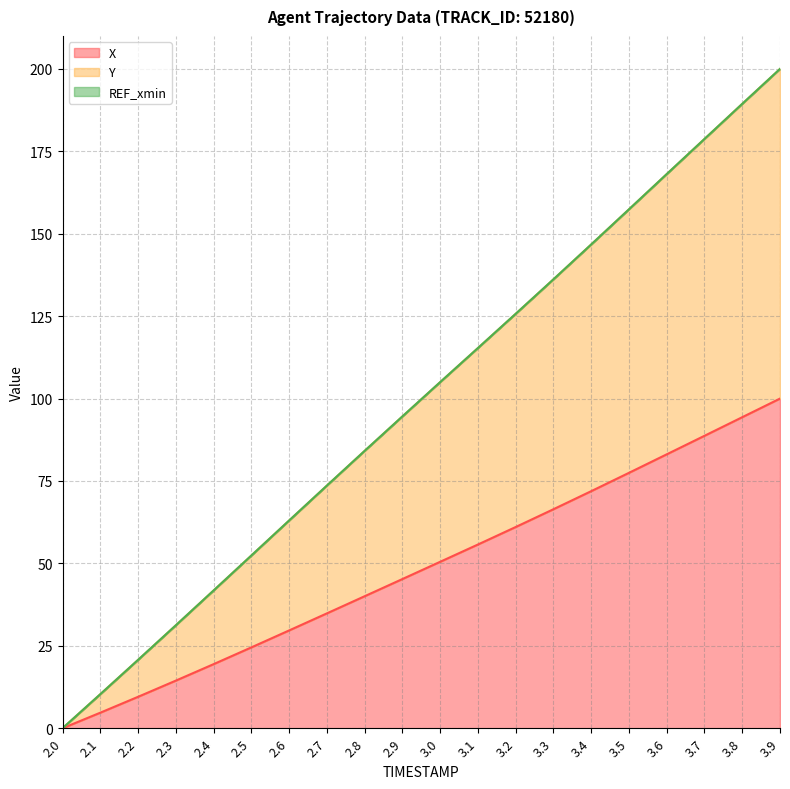

List the series in order of their overall mean, lowest first.

X, Y